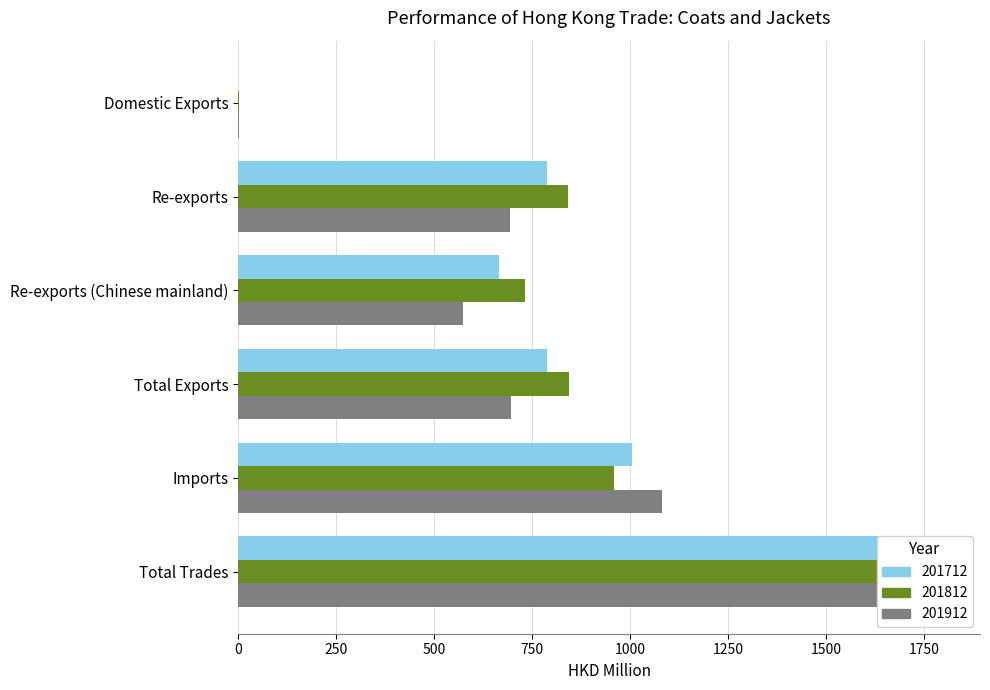

What is the label of the 3rd bar from the right?

Total Exports